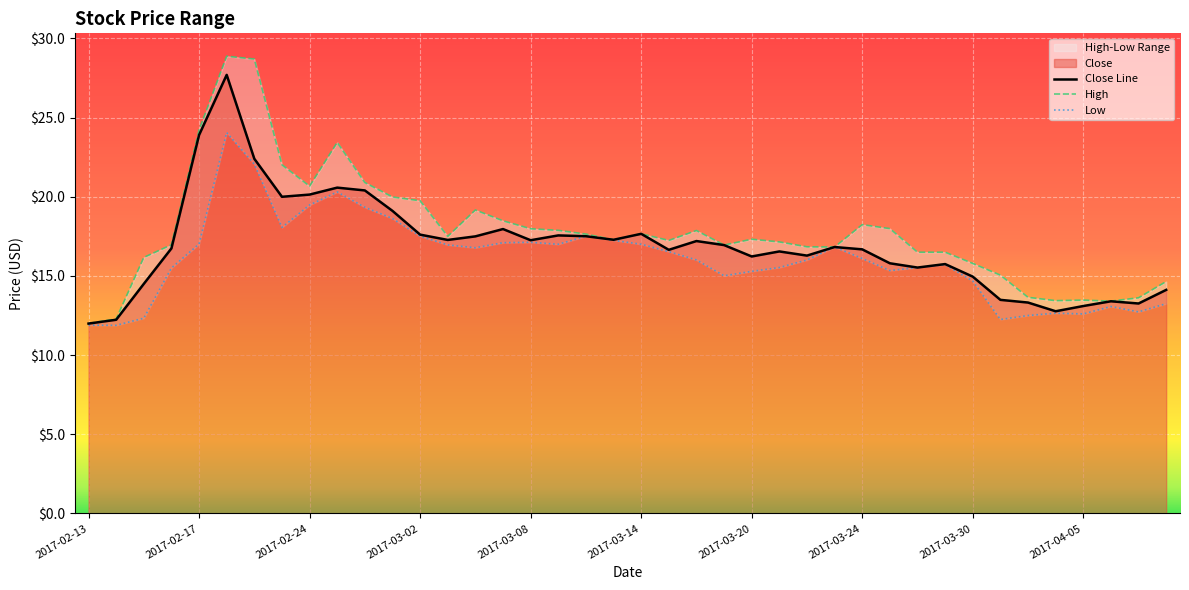

Rank the series by their maximum value, from highest to lowest.

High, Close Line, Low